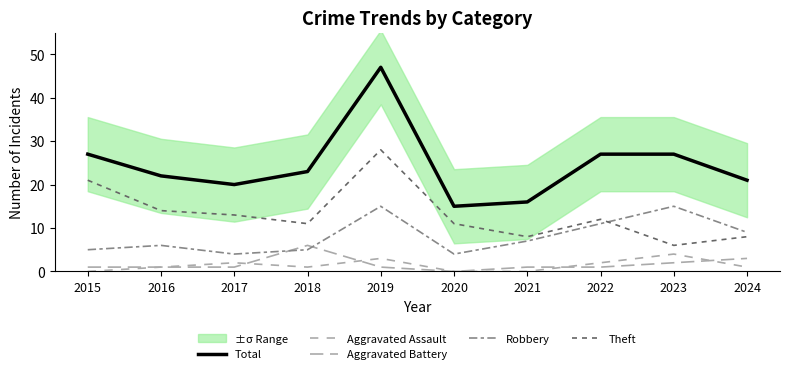

What is the sum of all Aggravated Assault values?

14